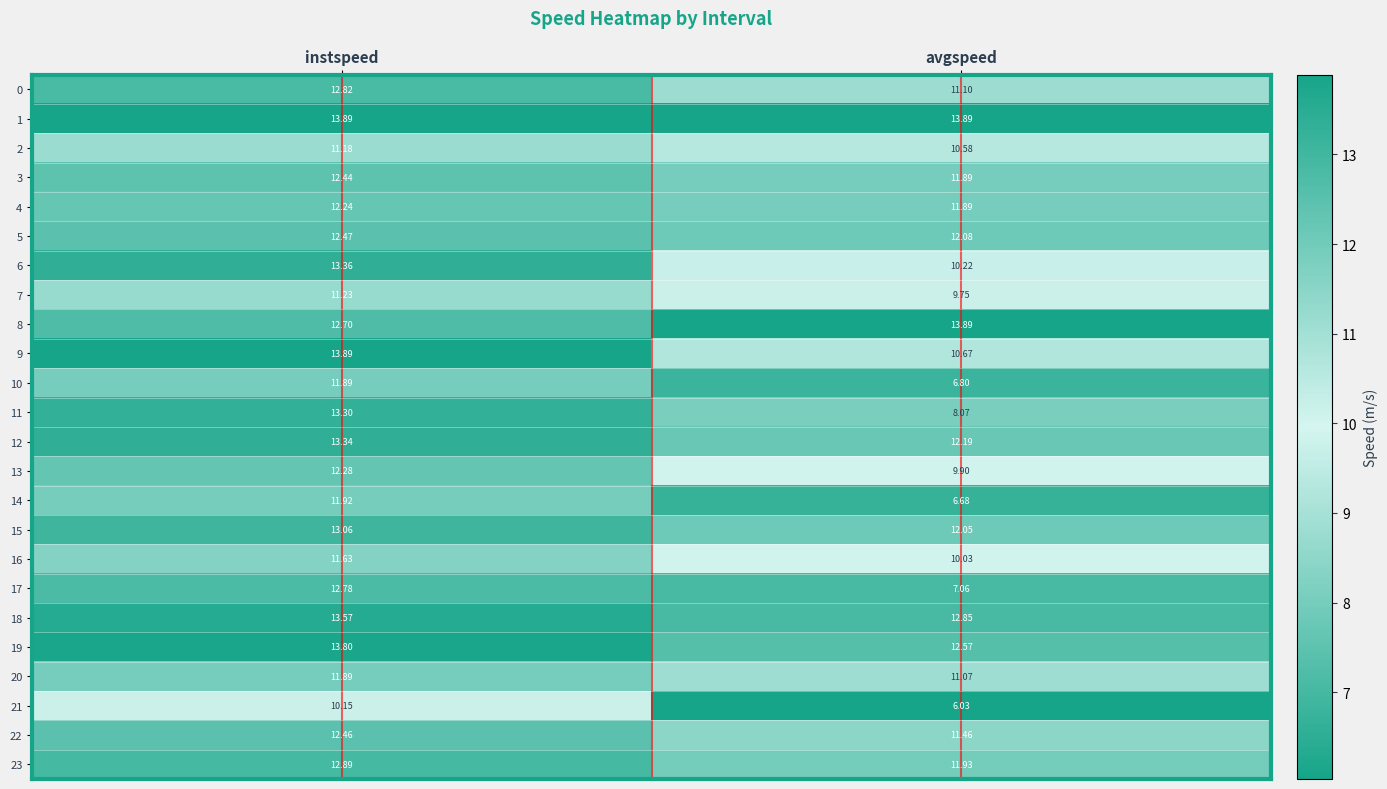

Where is 9 nearest to the value 12?

avgspeed